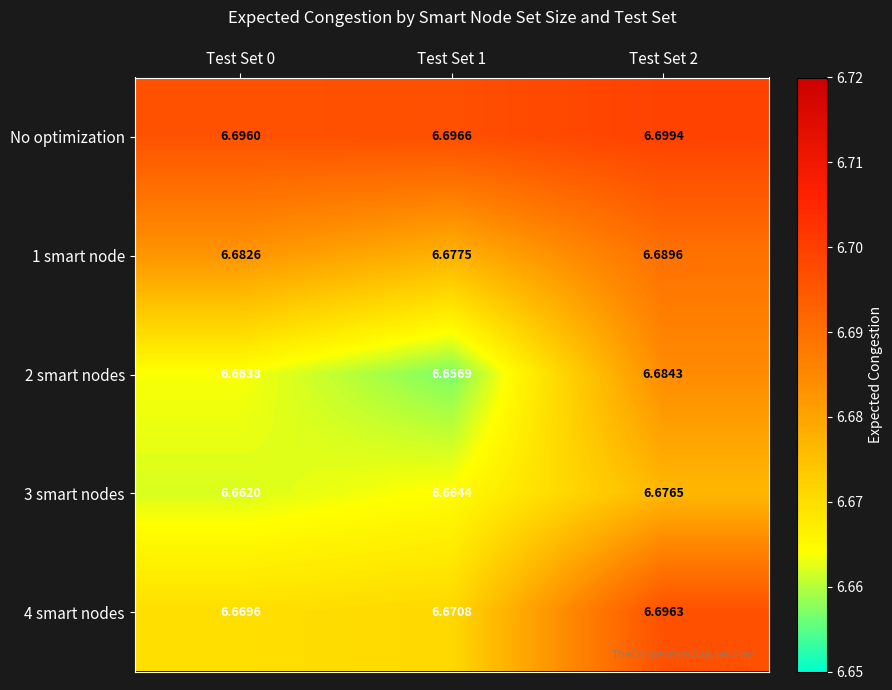

At how many categories does at least one series exceed 6?

3